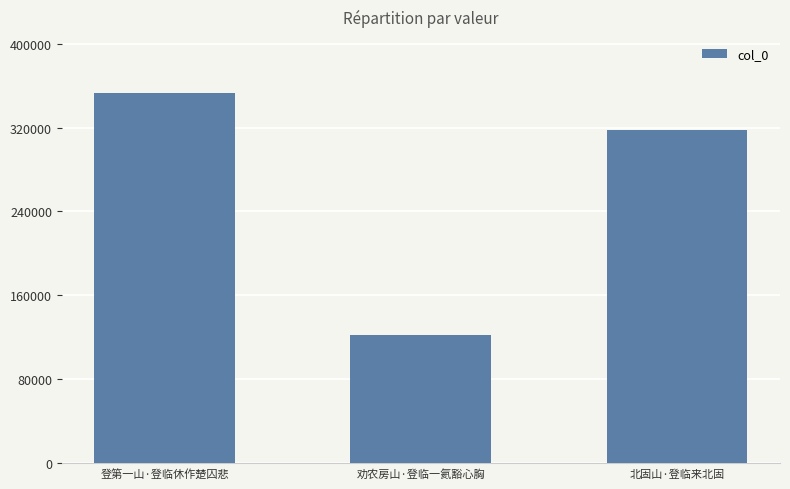

How many bars are there in total?

3